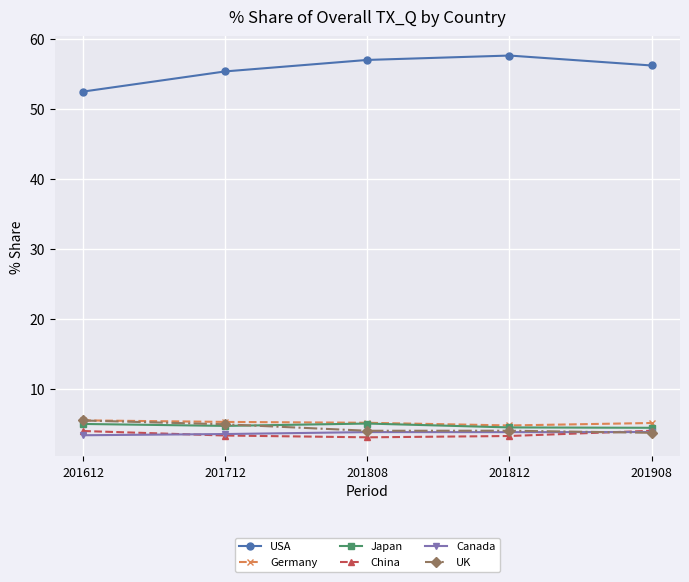

True or false: Canada has a value of 1.9 at 201812.

False